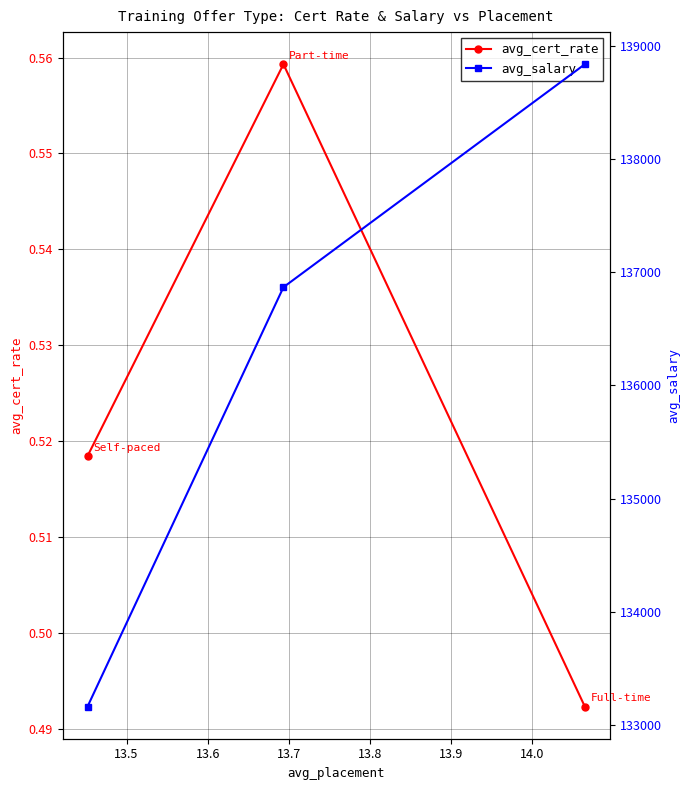

What is the greatest value displayed?

138836.3